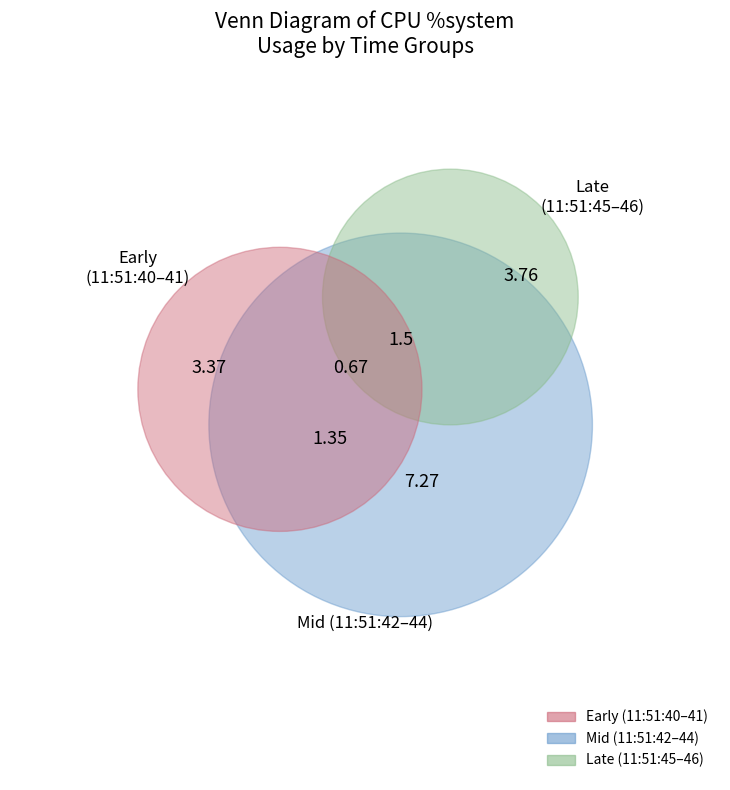

Does 11:51:40 account for over 50% of the chart?

No